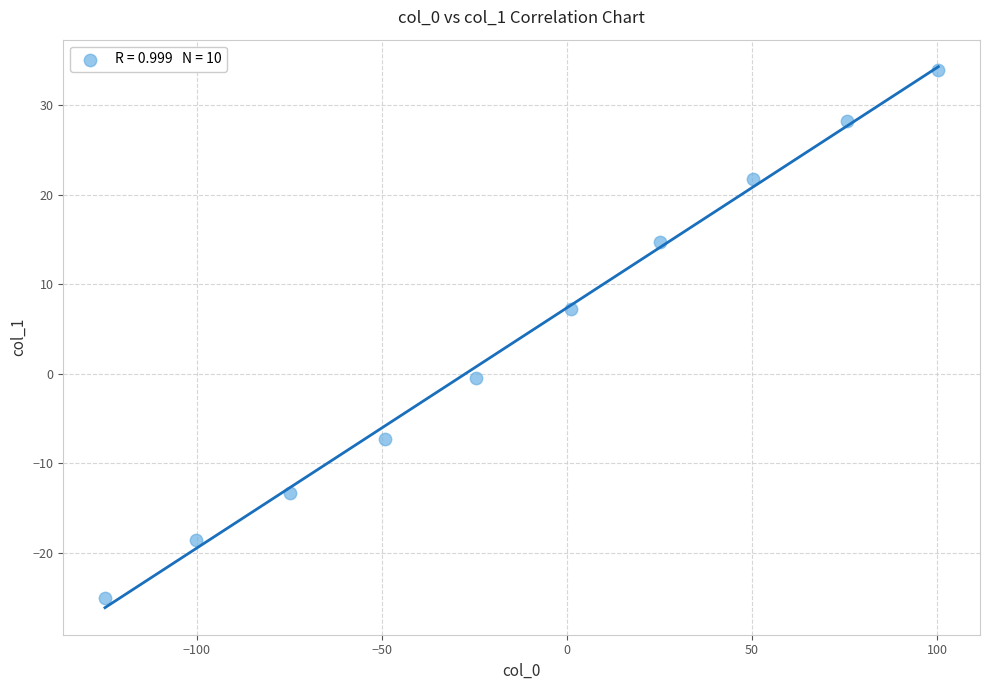

What Y value in the scatter plot is closest to 4?

7.3